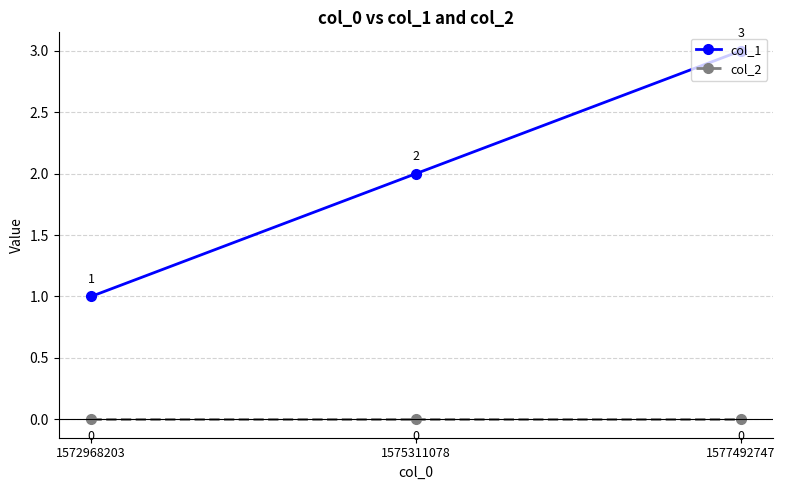

Which series has the widest spread of values?

col_1